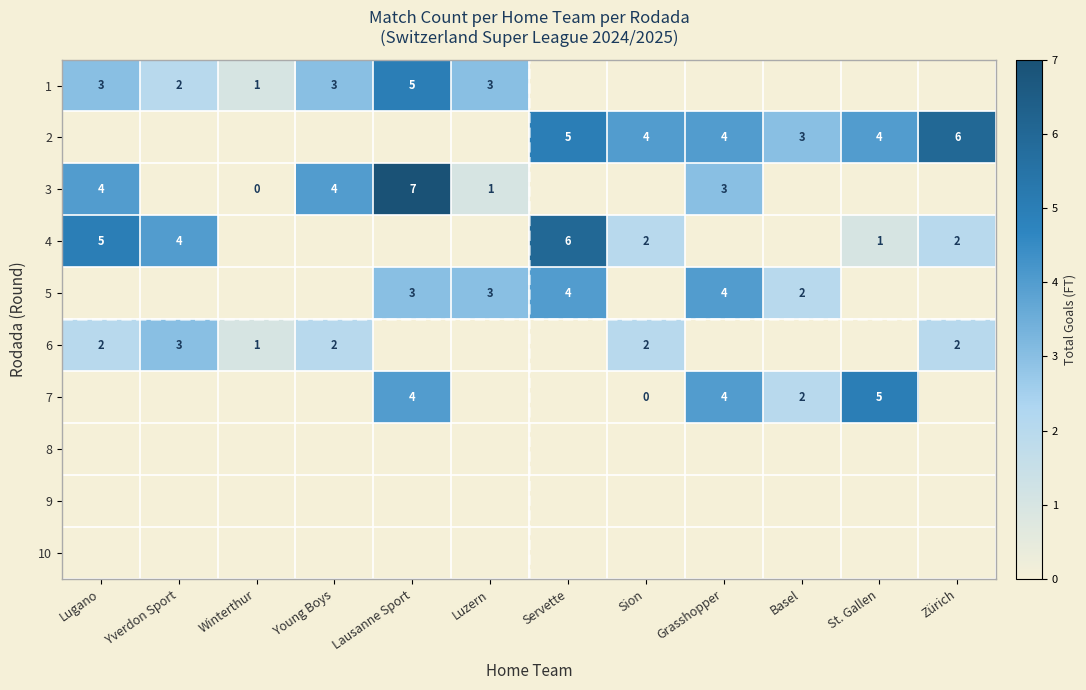

The 4 series shows 3 at Zürich. True or false?

False